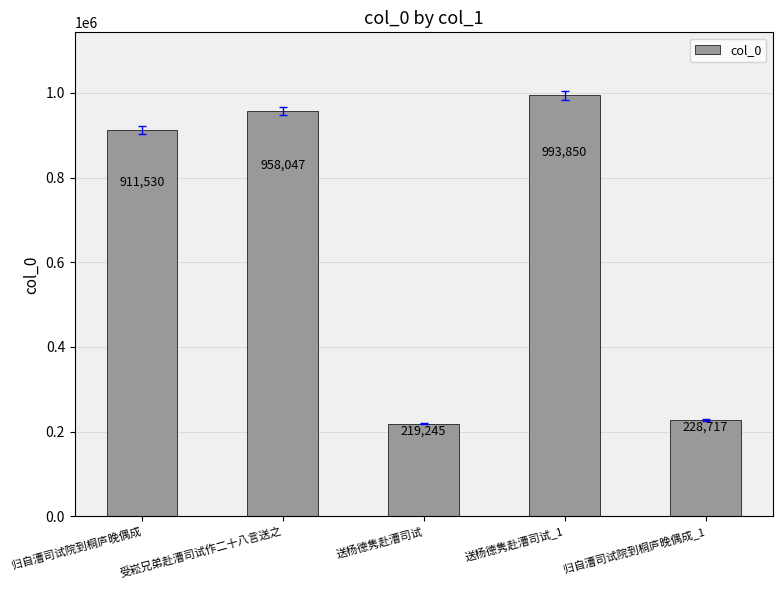

True or false: the data shows 228717 at 归自漕司试院到桐庐晚偶成_1.

True